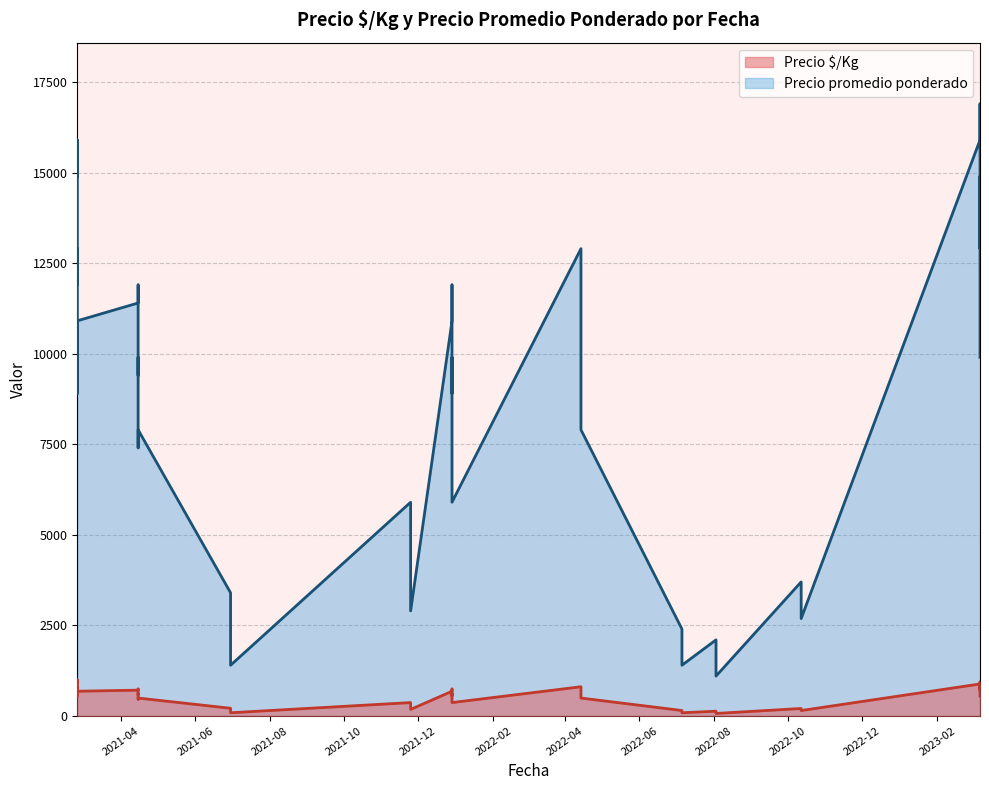

True or false: Precio promedio ponderado and Precio $/Kg intersect in this chart.

False